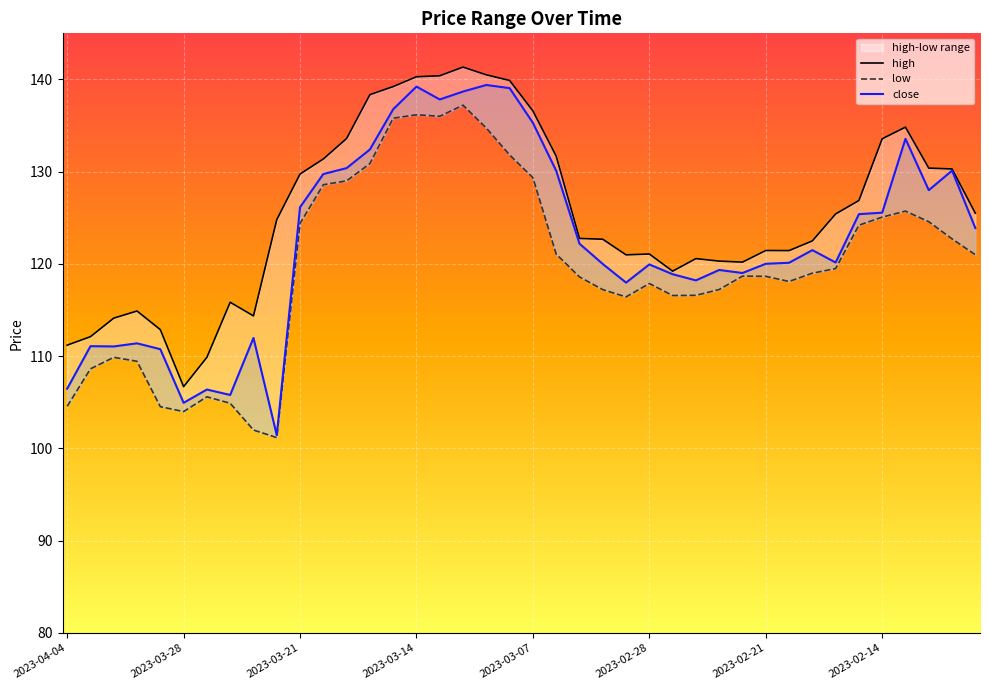

Is the value of low at 12 greater than the value of high at 2023-04-04?

Yes